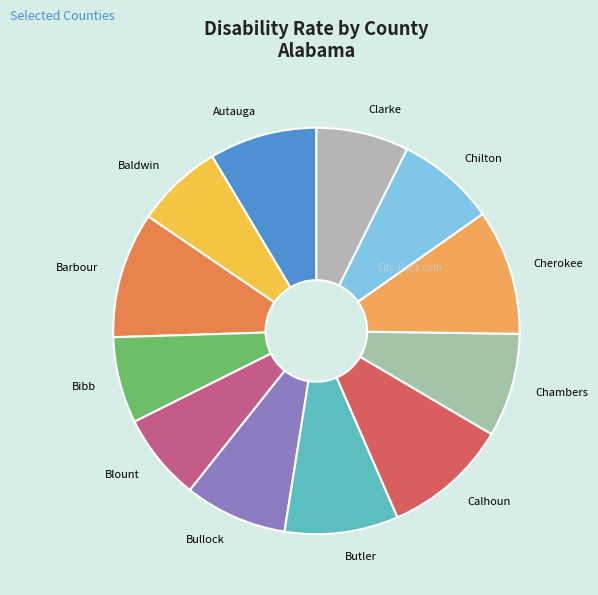

Which category has the biggest portion of the pie?

Barbour